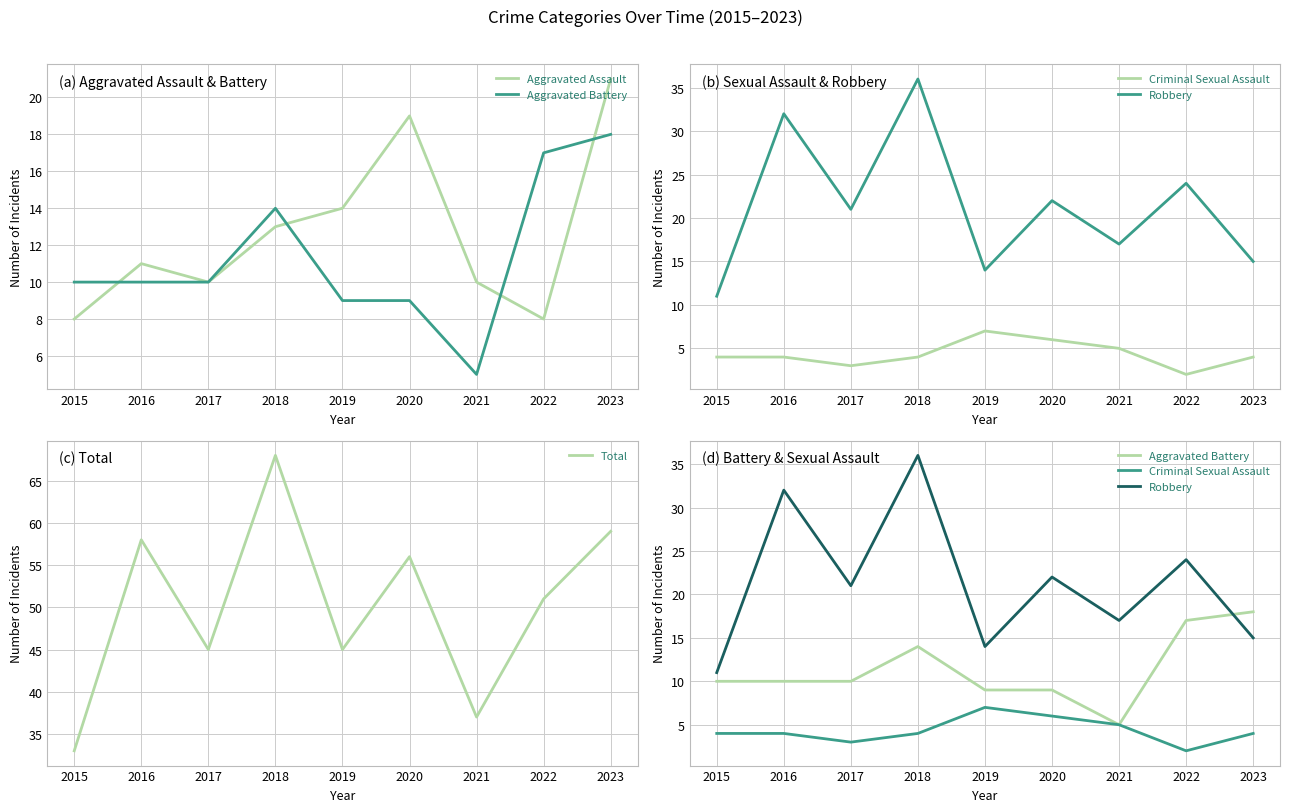

Is it true that Total equals 71 at 2017?

False